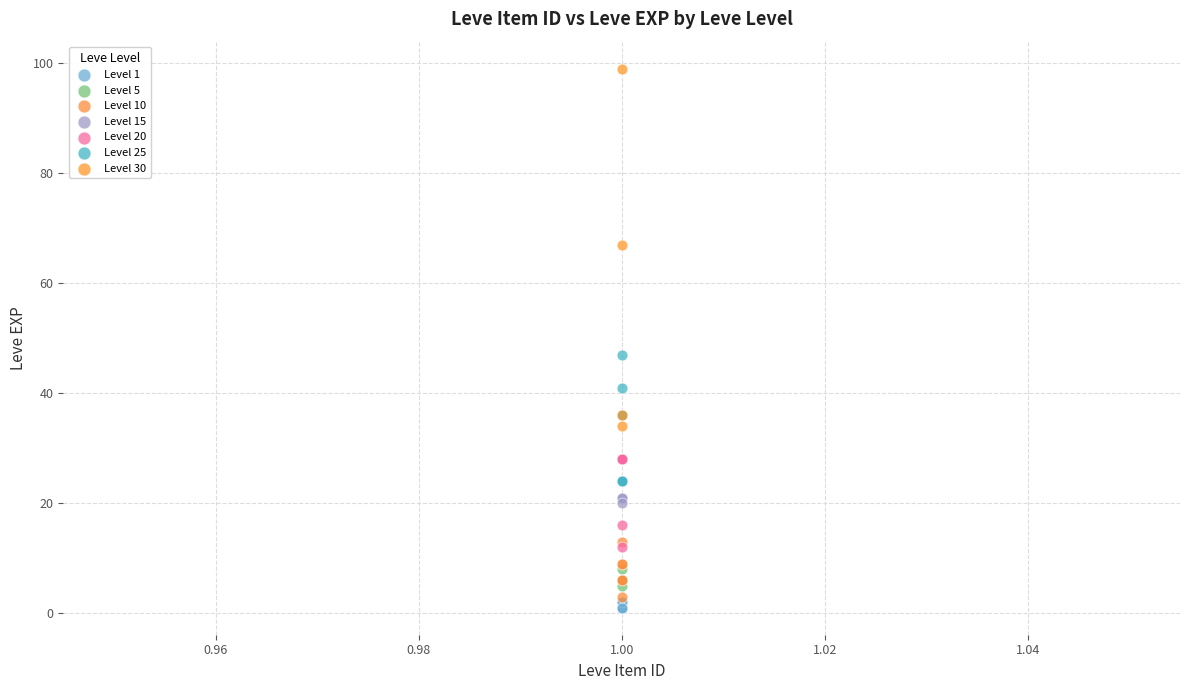

Which series reaches the minimum Y coordinate?

Level 1